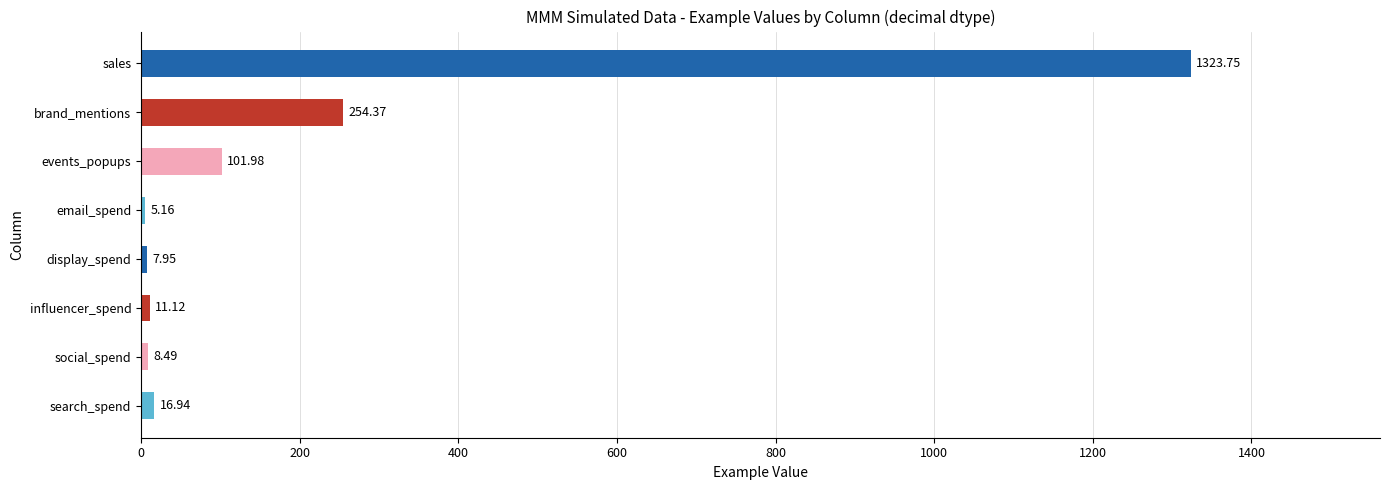

What is the difference between the values at sales and social_spend?

1315.3